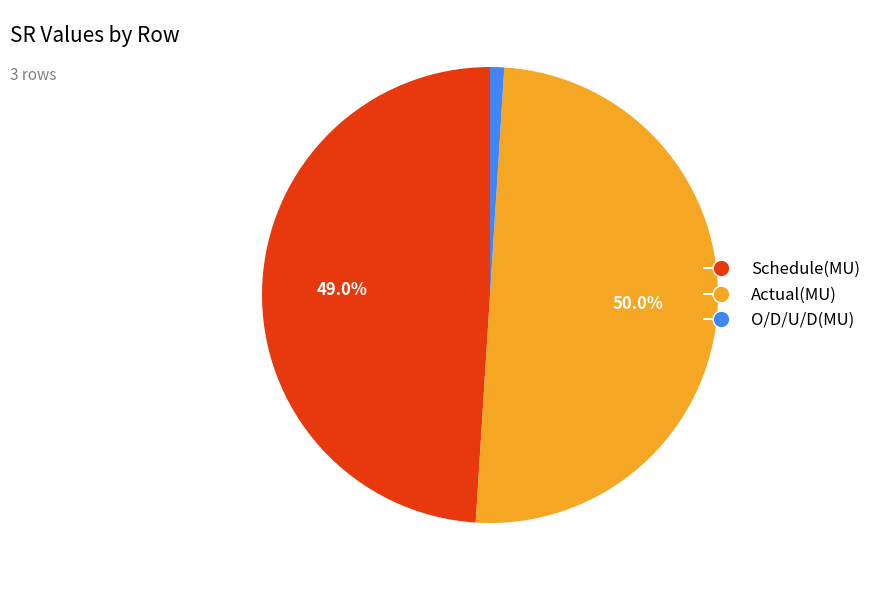

Is the sum of Schedule(MU) and Actual(MU) greater than half?

Yes